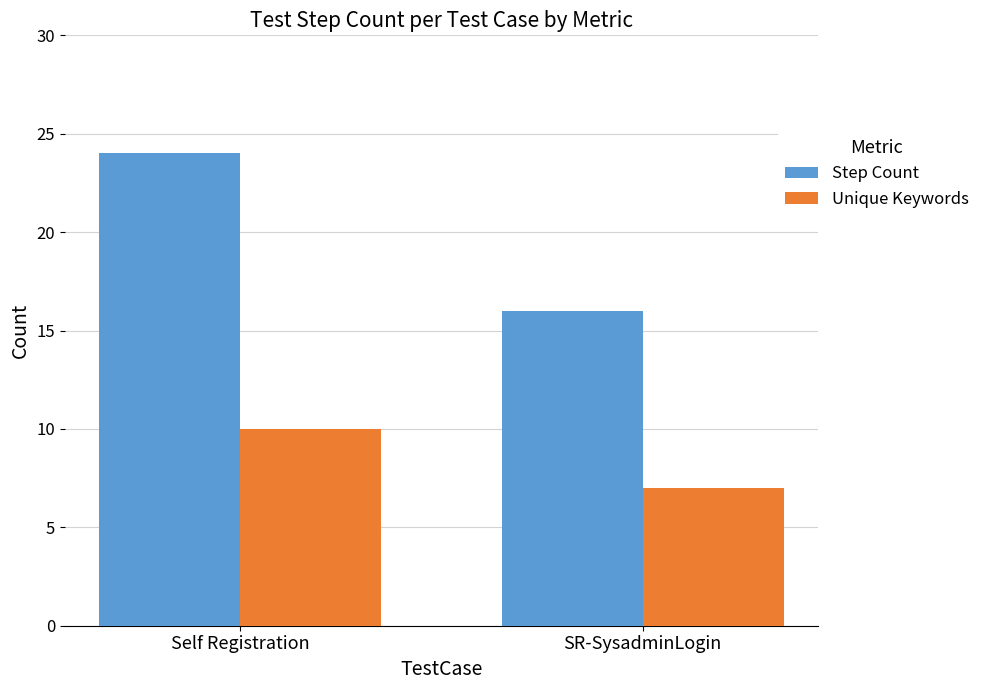

How many groups of bars are there?

2